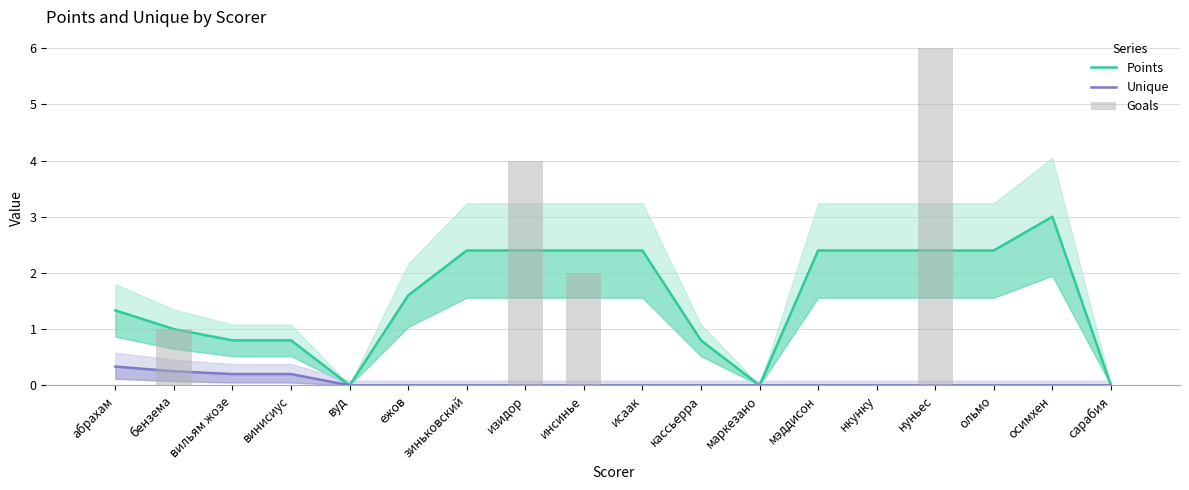

Which has a higher value, ольмо or сарабия?

ольмо